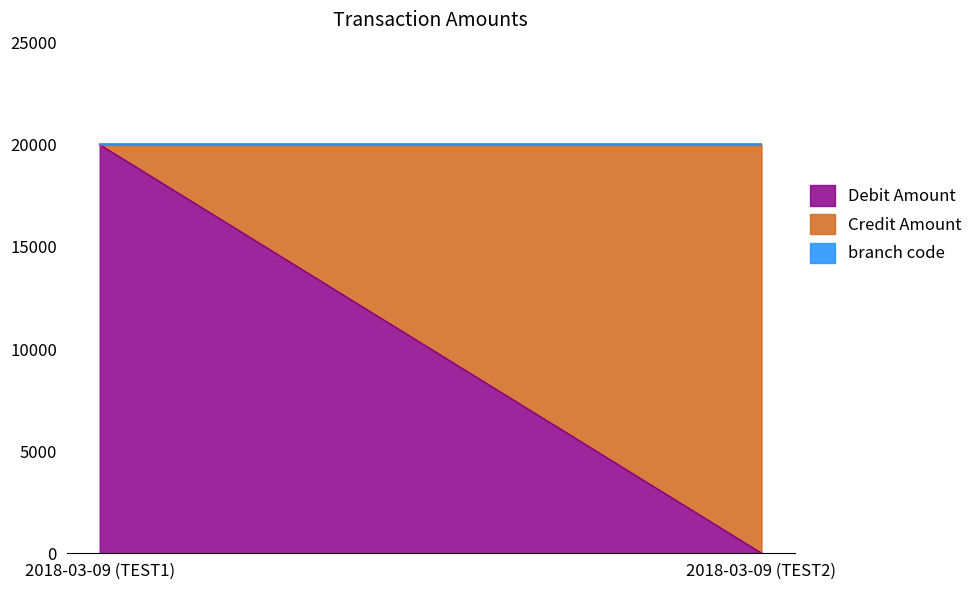

Which has a higher value, 2018-03-09 (TEST2) or 2018-03-09 (TEST1)?

2018-03-09 (TEST1)